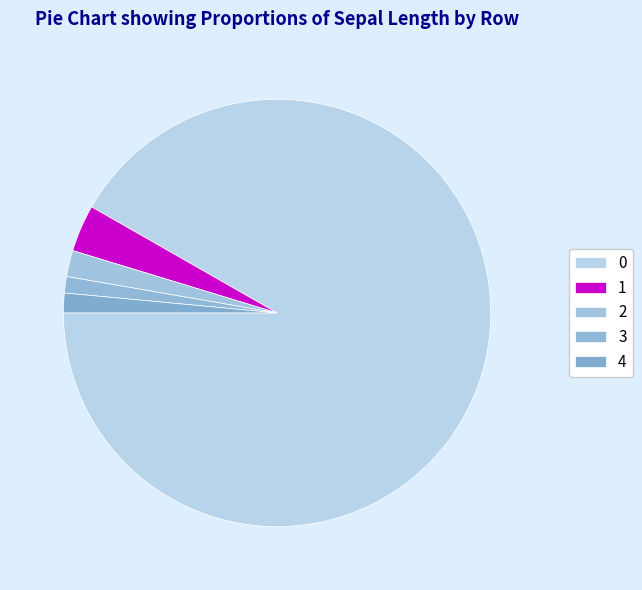

To the nearest percent, what portion does 3 represent?

1%